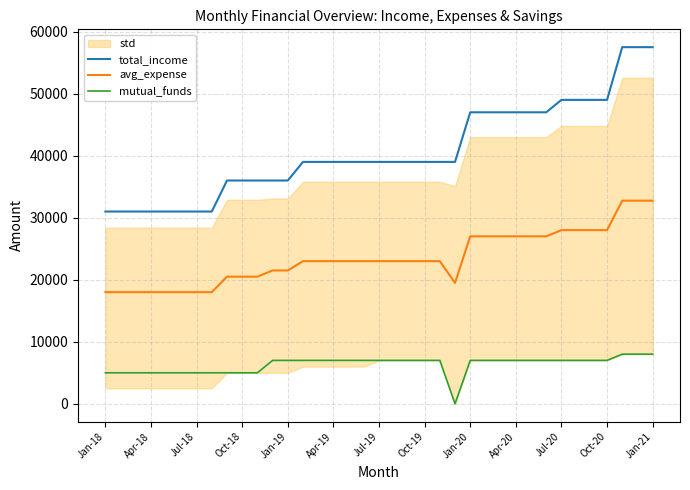

List the series in order of their overall mean, highest first.

total_income, avg_expense, mutual_funds